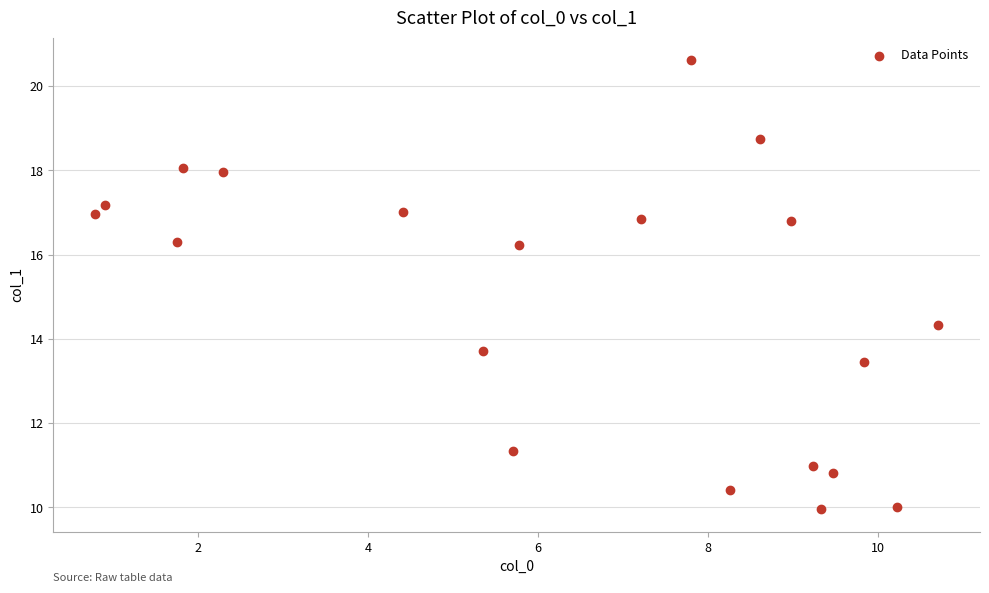

What Y value in the scatter plot is closest to 15?

14.3